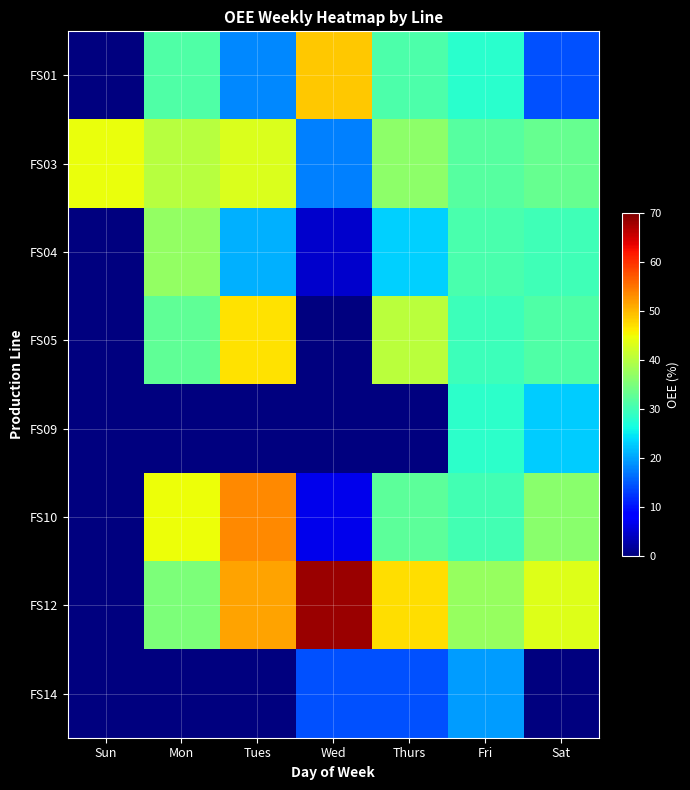

Reading left to right, what are all the values shown in this chart?

FS01: Sun=0.0	Mon=31.2	Tues=18.1	Wed=48.8	Thurs=31.0	Fri=27.9	Sat=14.5
FS03: Sun=44.5	Mon=40.0	Tues=43.0	Wed=17.7	Thurs=36.4	Fri=31.9	Sat=33.2
FS04: Sun=0.0	Mon=37.2	Tues=20.8	Wed=4.9	Thurs=23.2	Fri=30.9	Sat=30.0
FS05: Sun=0.0	Mon=32.8	Tues=47.0	Wed=0.0	Thurs=40.4	Fri=29.7	Sat=31.4
FS09: Sun=0.0	Mon=0.0	Tues=0.0	Wed=0.0	Thurs=0.0	Fri=28.2	Sat=22.9
FS10: Sun=0.0	Mon=44.7	Tues=53.4	Wed=6.7	Thurs=32.5	Fri=30.1	Sat=36.3
FS12: Sun=0.0	Mon=35.3	Tues=51.5	Wed=68.3	Thurs=47.0	Fri=37.4	Sat=43.2
FS14: Sun=0.0	Mon=0.0	Tues=0.0	Wed=14.2	Thurs=14.2	Fri=19.7	Sat=0.0